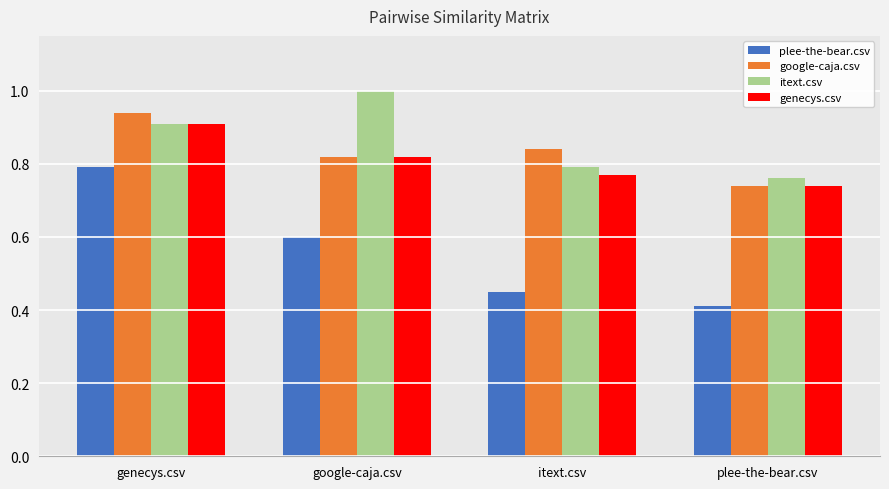

What is the difference between the maximum and second lowest values in the itext.csv series?

0.2